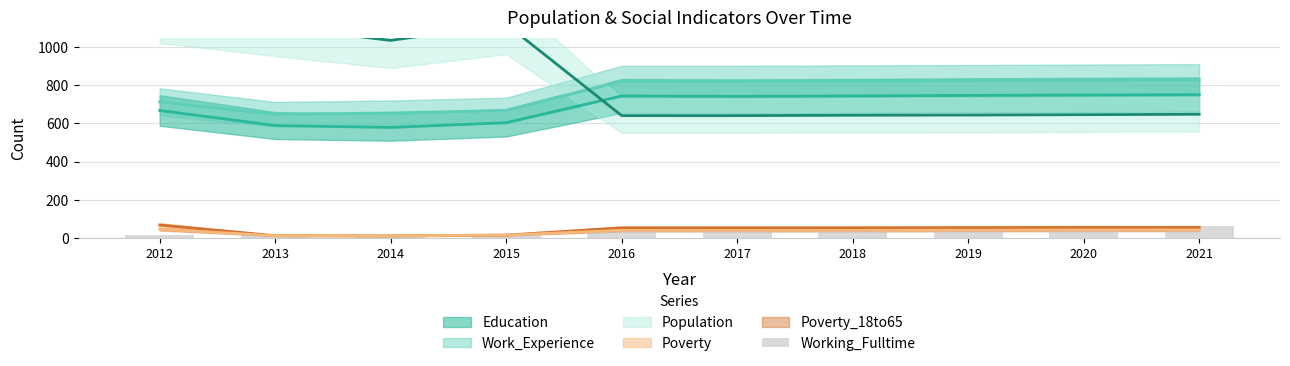

The chart shows a value of 41 at 2020. True or false?

False